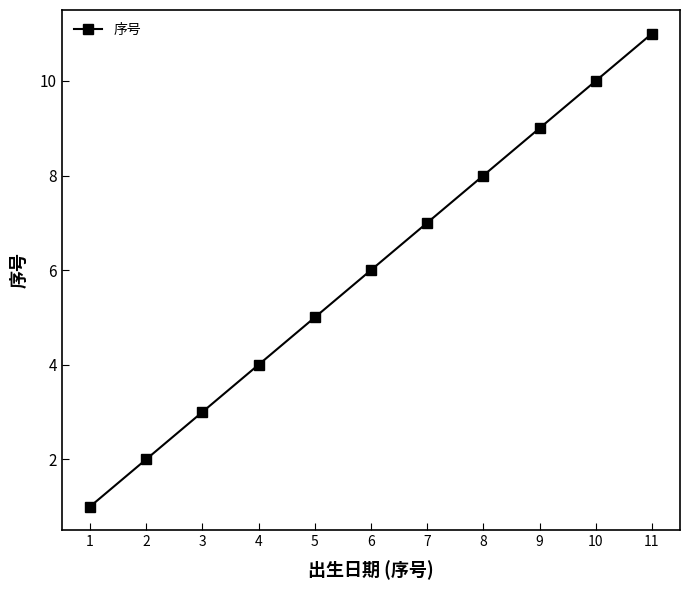

Does the chart display data point markers on the line(s)?

Yes